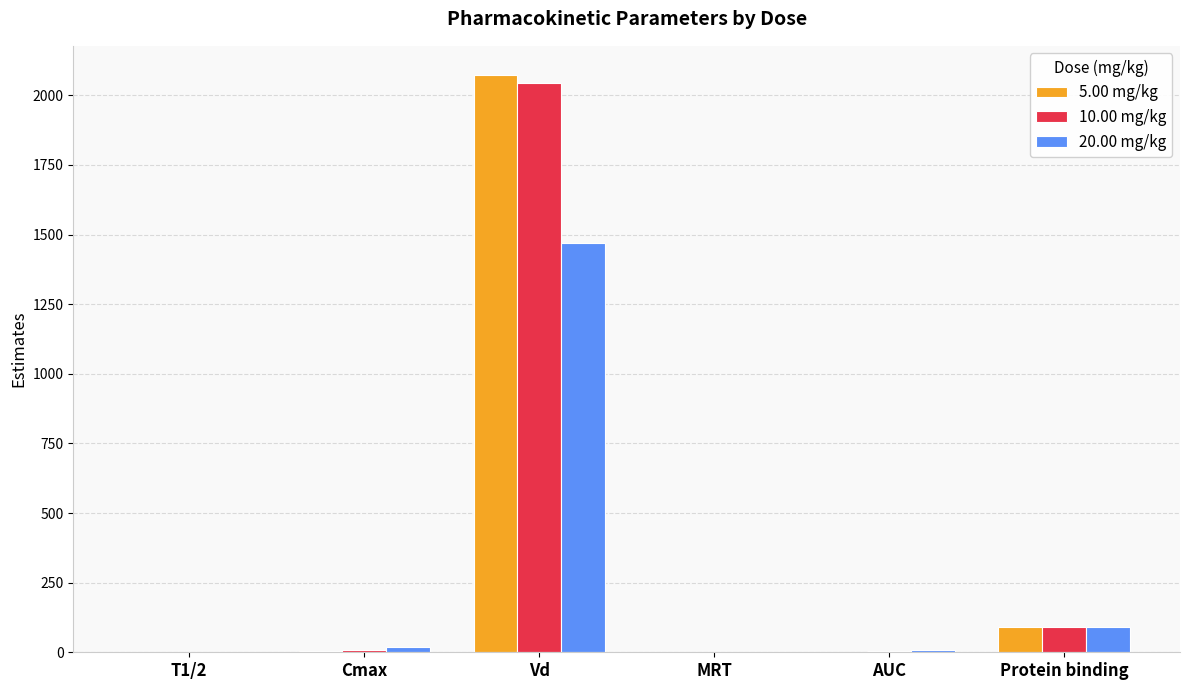

Which series has the largest range (max minus min)?

5.00 mg/kg